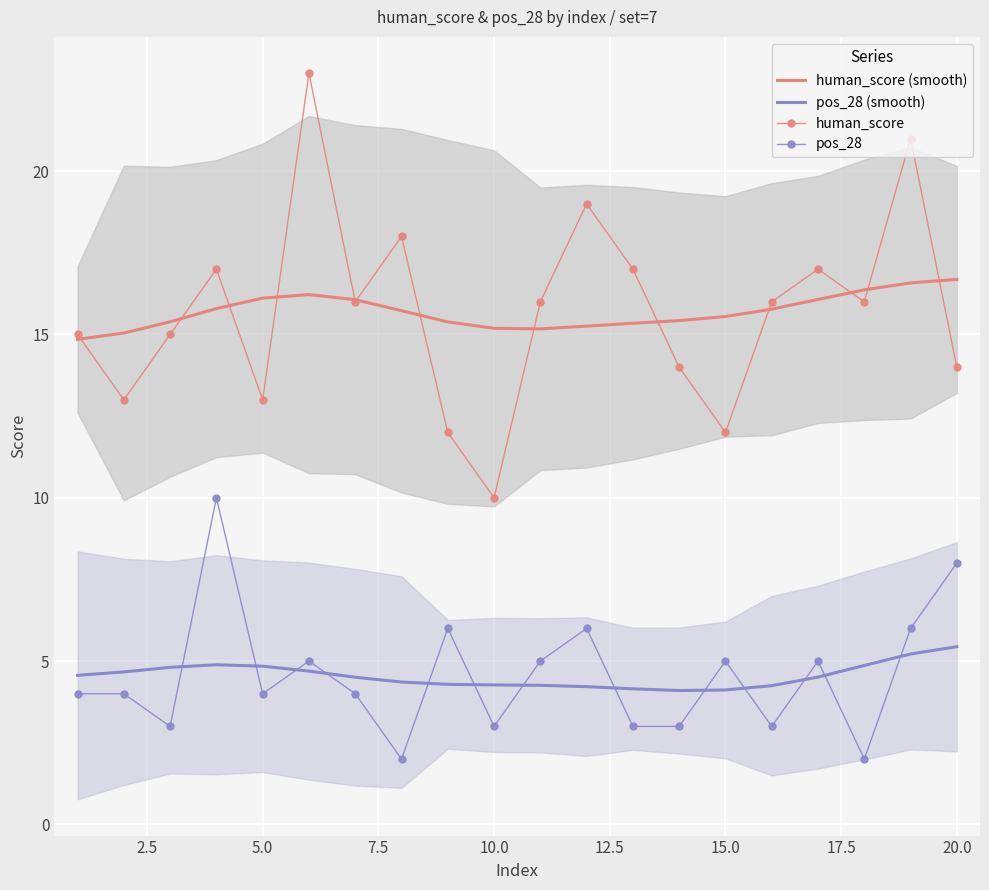

Is it true that human_score equals 12.0 at 15.0?

True